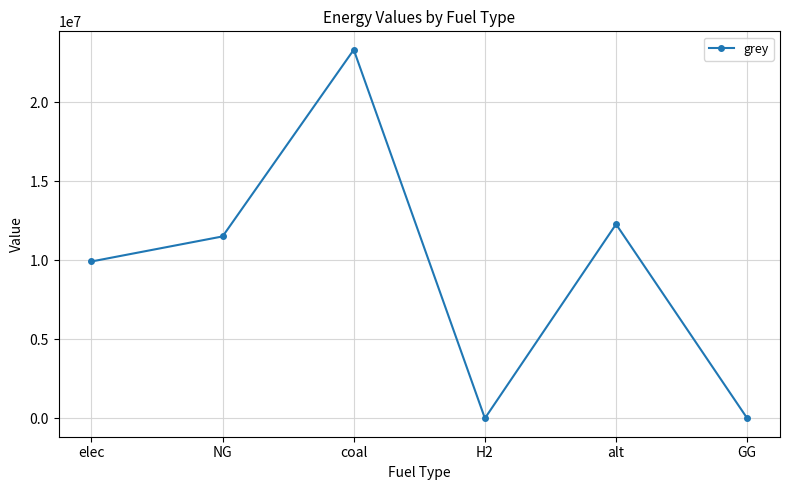

The chart shows a value of 0.0 at H2. True or false?

True